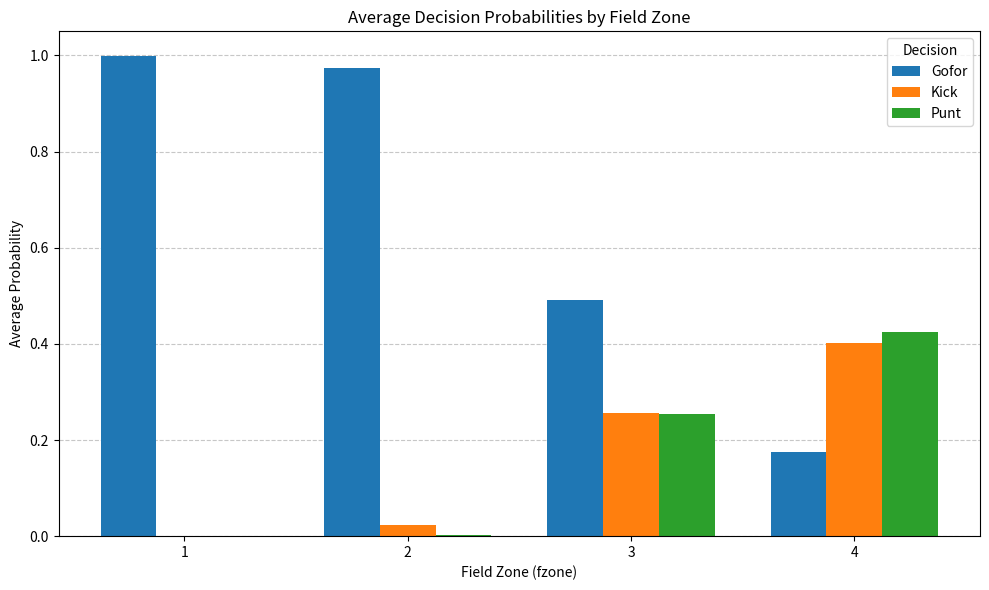

Is the value of Kick at 2 greater than the value of Punt at 4?

No